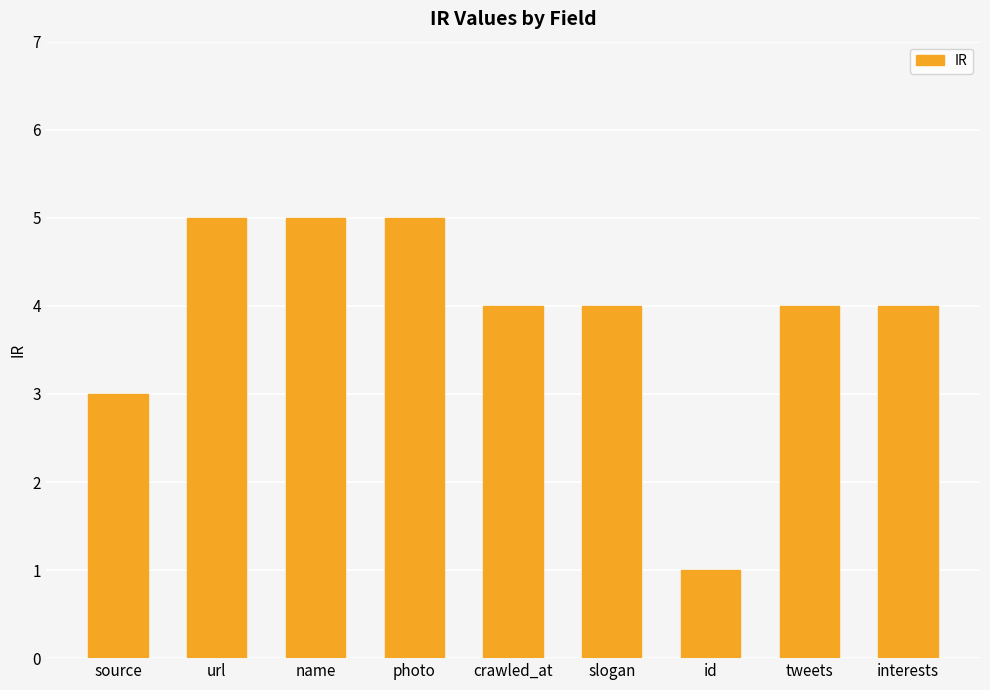

Reading right to left, list all the values displayed in this chart.

4	4	1	4	4	5	5	5	3